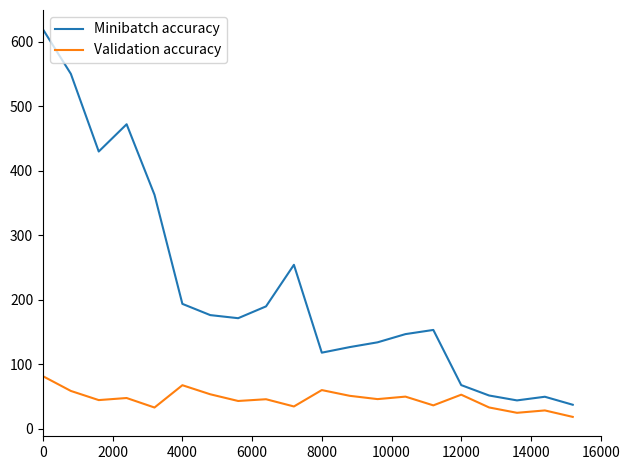

At how many categories does at least one series exceed 577?

1